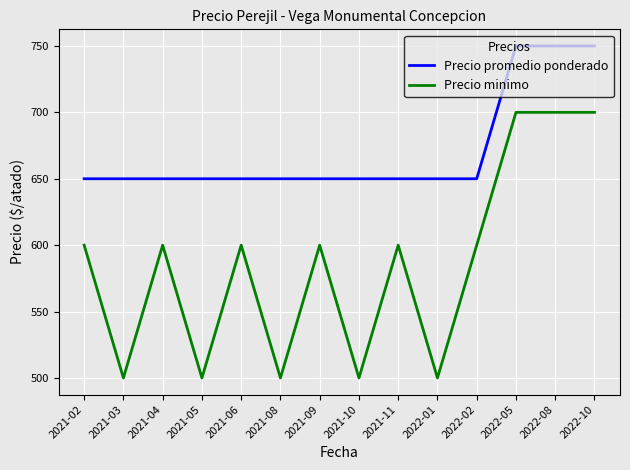

What is the greatest value displayed?

750